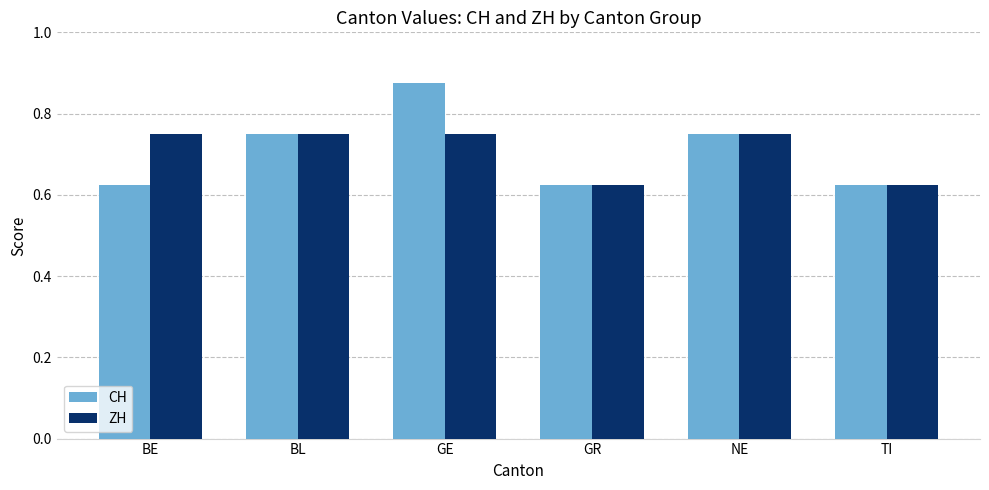

Which series has the widest spread of values?

CH